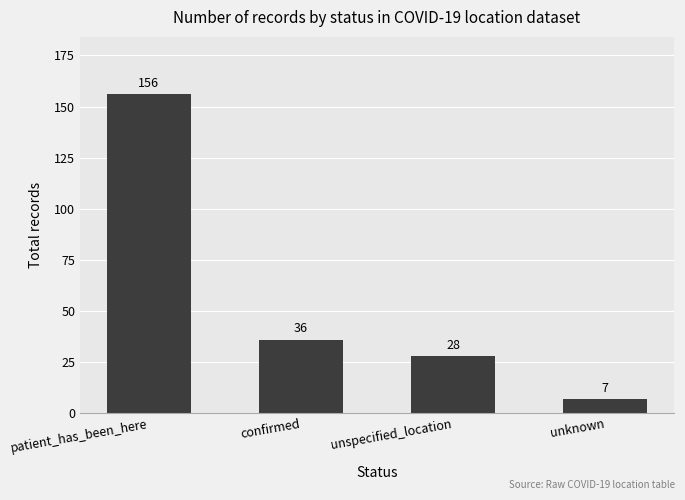

Which has a higher value, confirmed or unknown?

confirmed